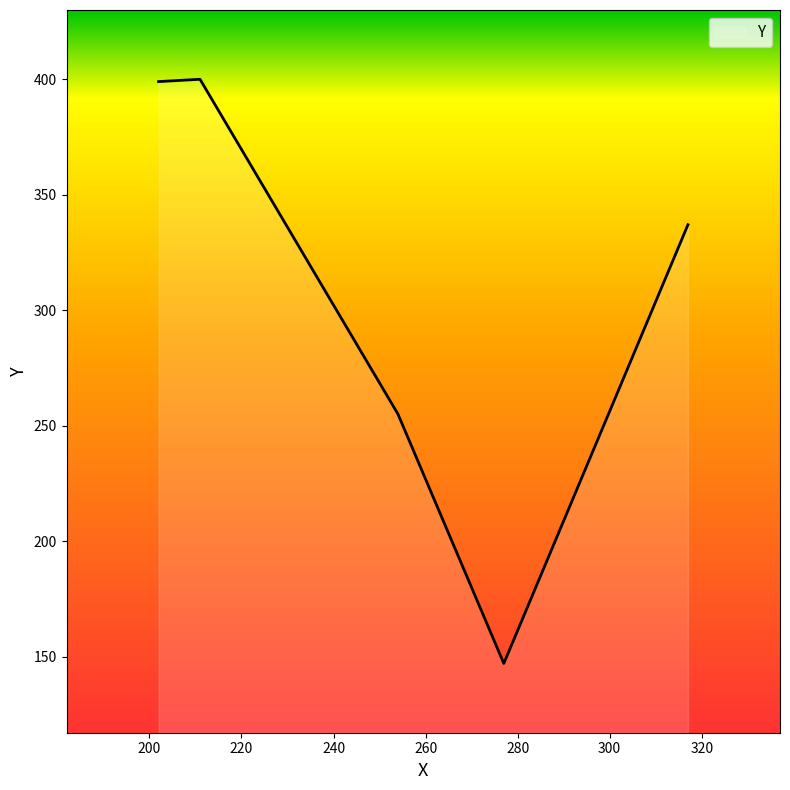

What is the sum of all values?

1538